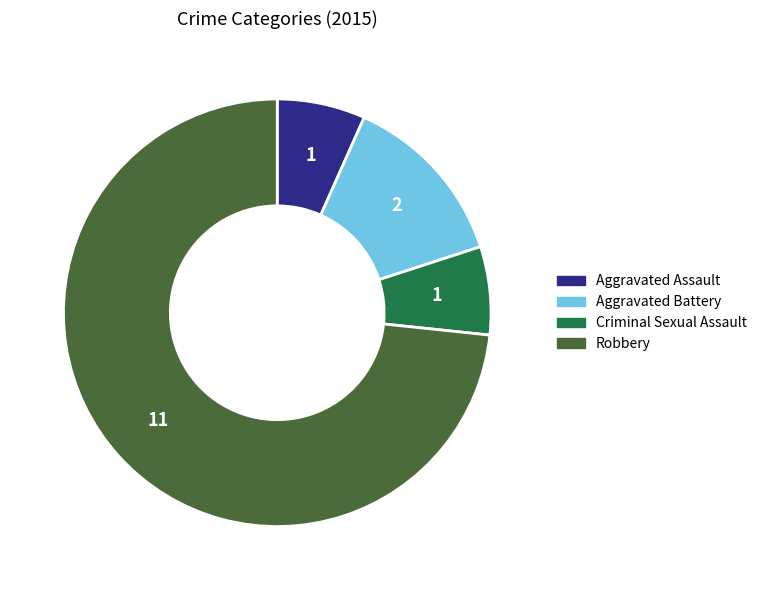

Which slice is the largest?

Robbery